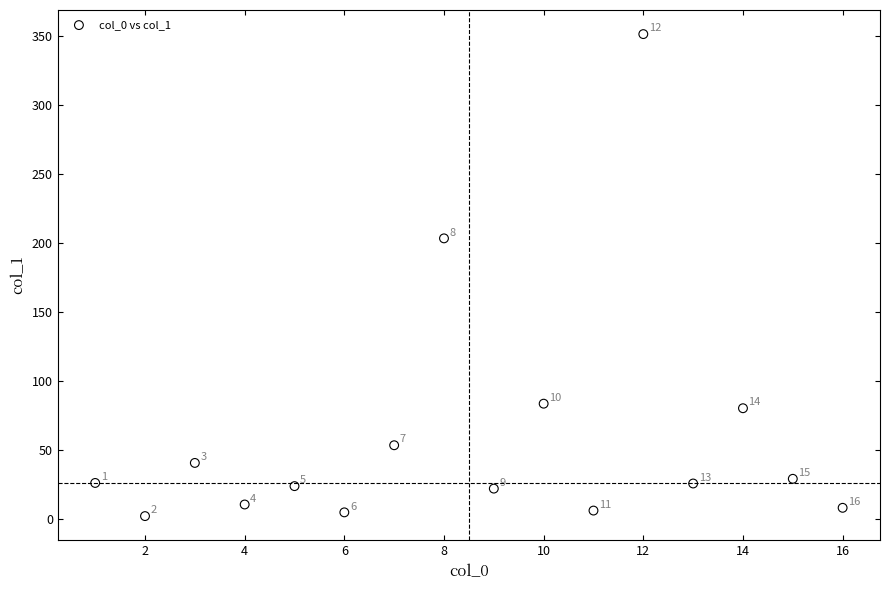

What is the range of X values (max minus min)?

15.0